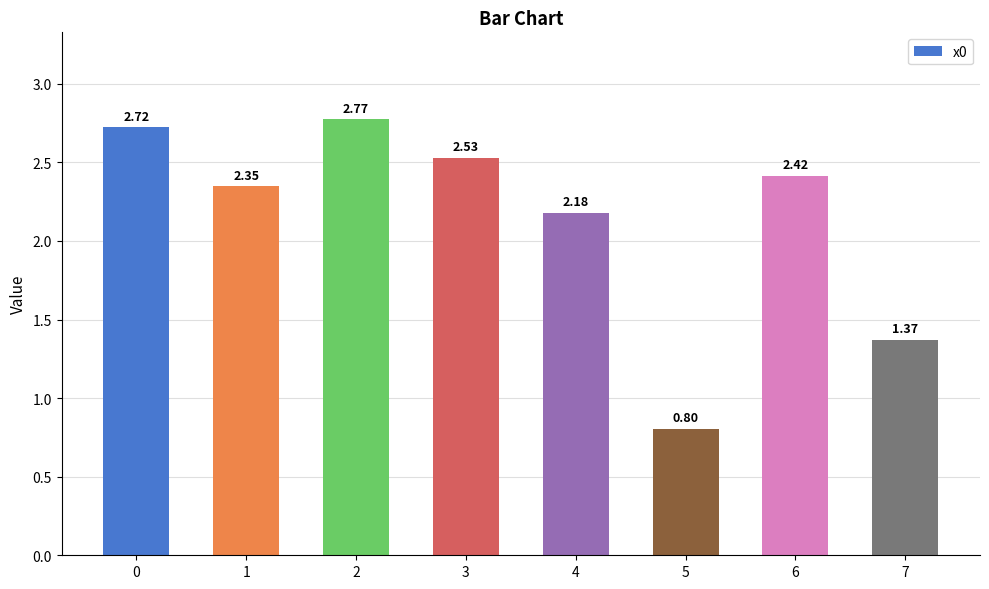

What is the ratio of the value at 7 to the value at 0?

0.5